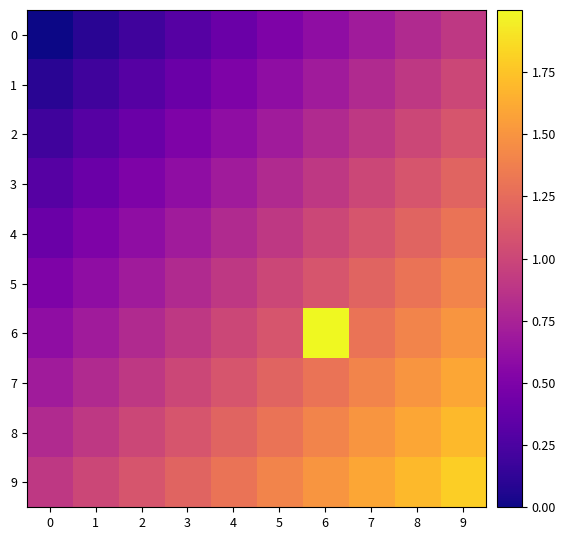

Which series has the largest range (max minus min)?

6